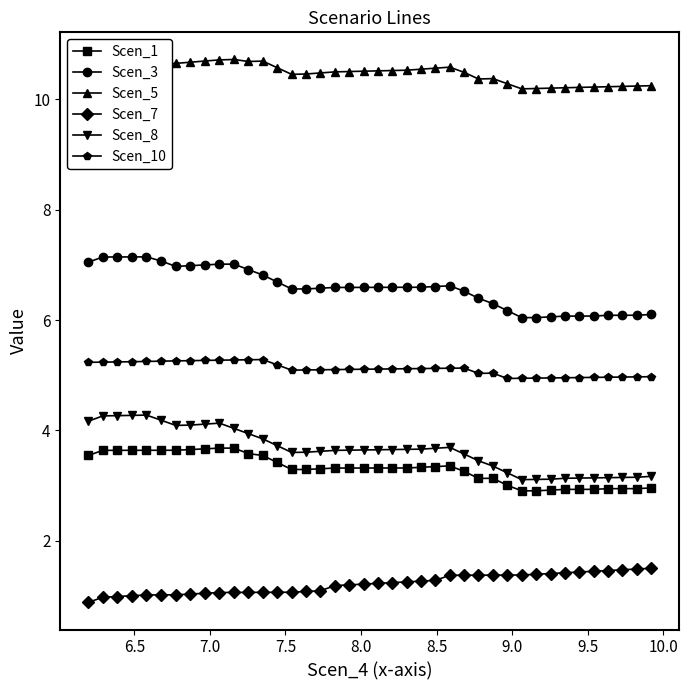

What is the highest value of the Scen_3 series?

7.1